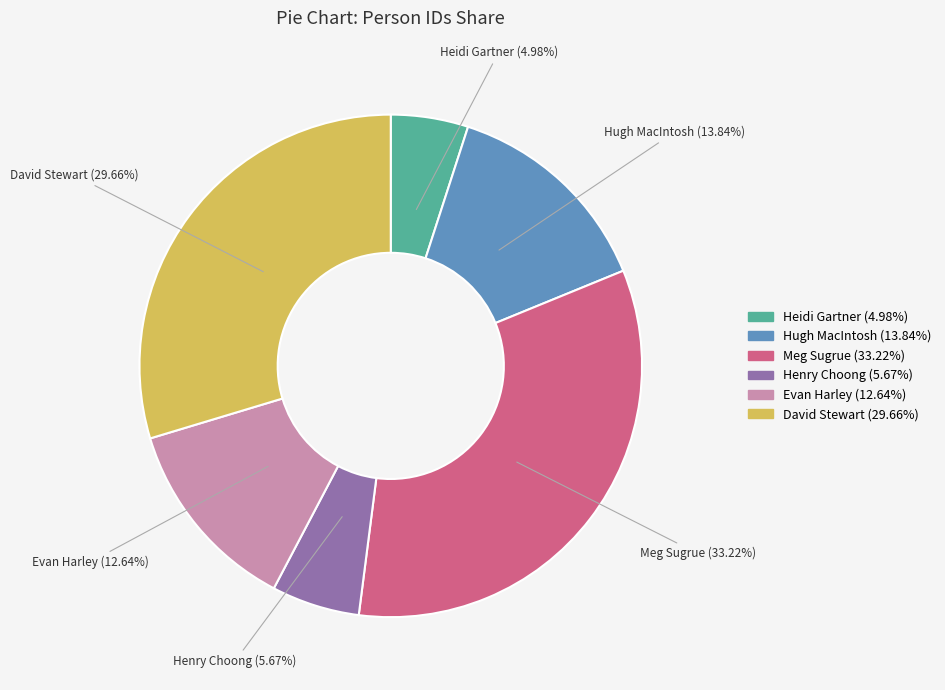

Is Hugh MacIntosh the majority of the pie?

No